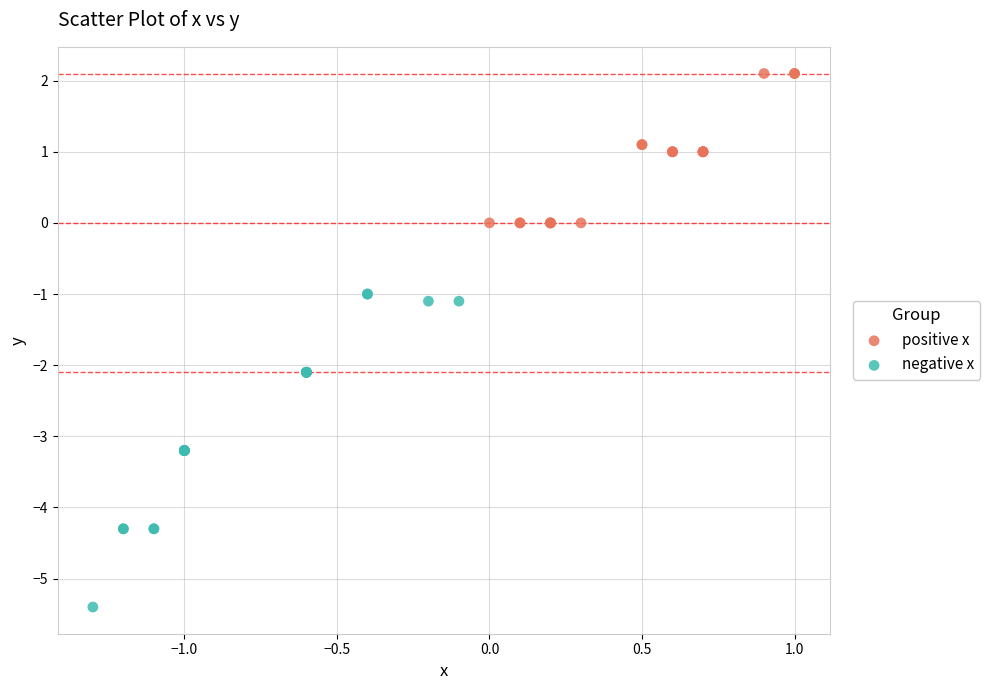

What are all the series names shown in the legend?

positive x, negative x